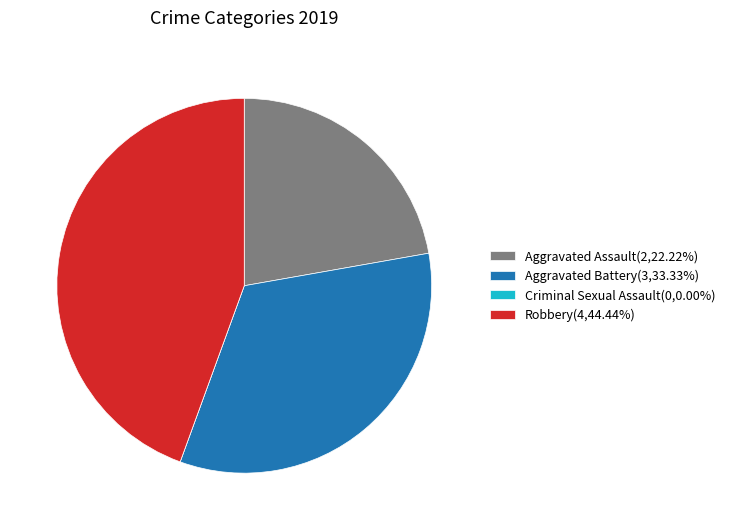

Do Aggravated Assault(2,22.22%) and Robbery(4,44.44%) together represent more than half of the pie?

Yes